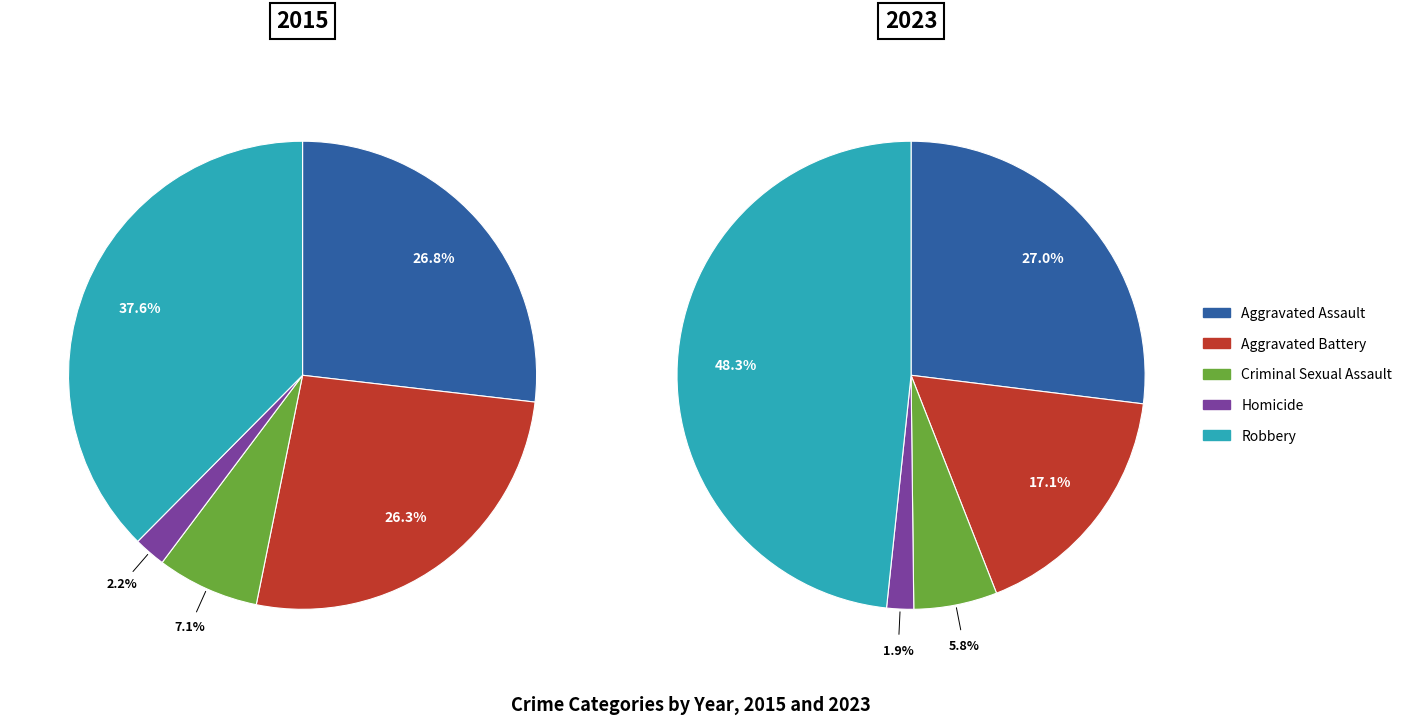

Do Homicide and Aggravated Battery together represent more than half of the pie?

No